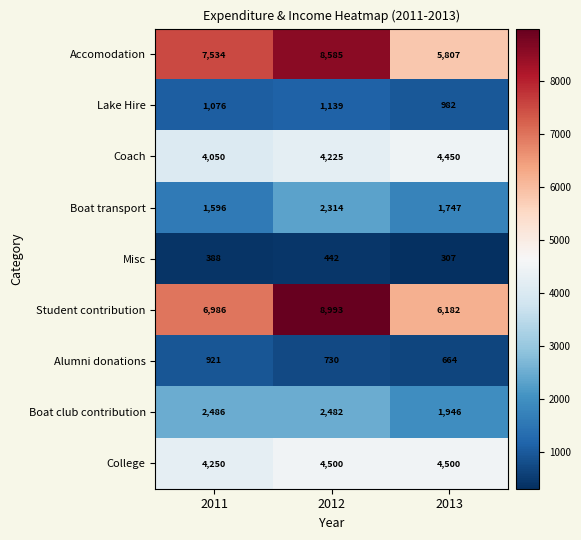

Which series has the largest total across all categories?

Student contribution